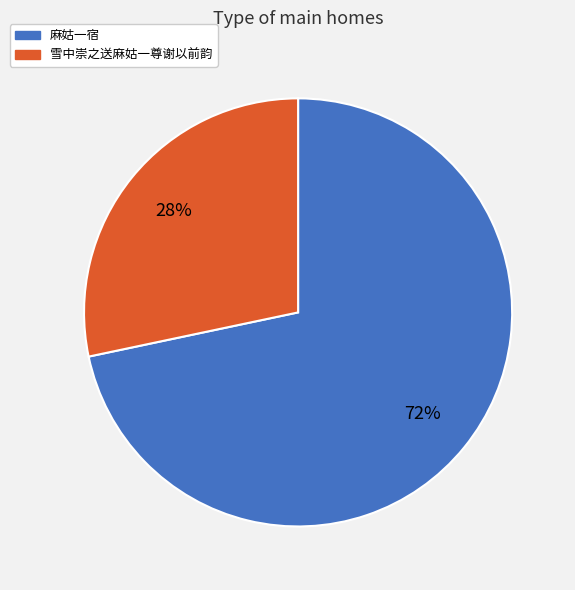

To the nearest percent, what portion does 雪中崇之送麻姑一尊谢以前韵 represent?

28%